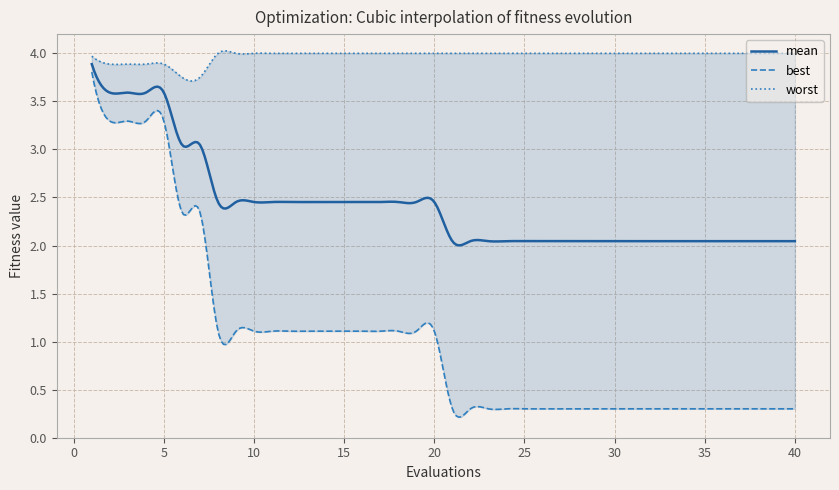

What is the greatest value displayed?

4.0